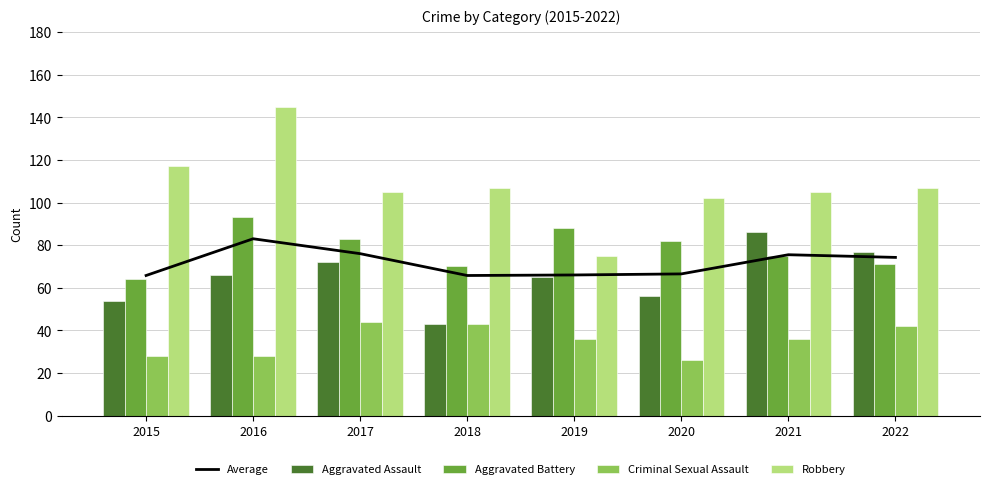

At how many categories does at least one series exceed 88?

7